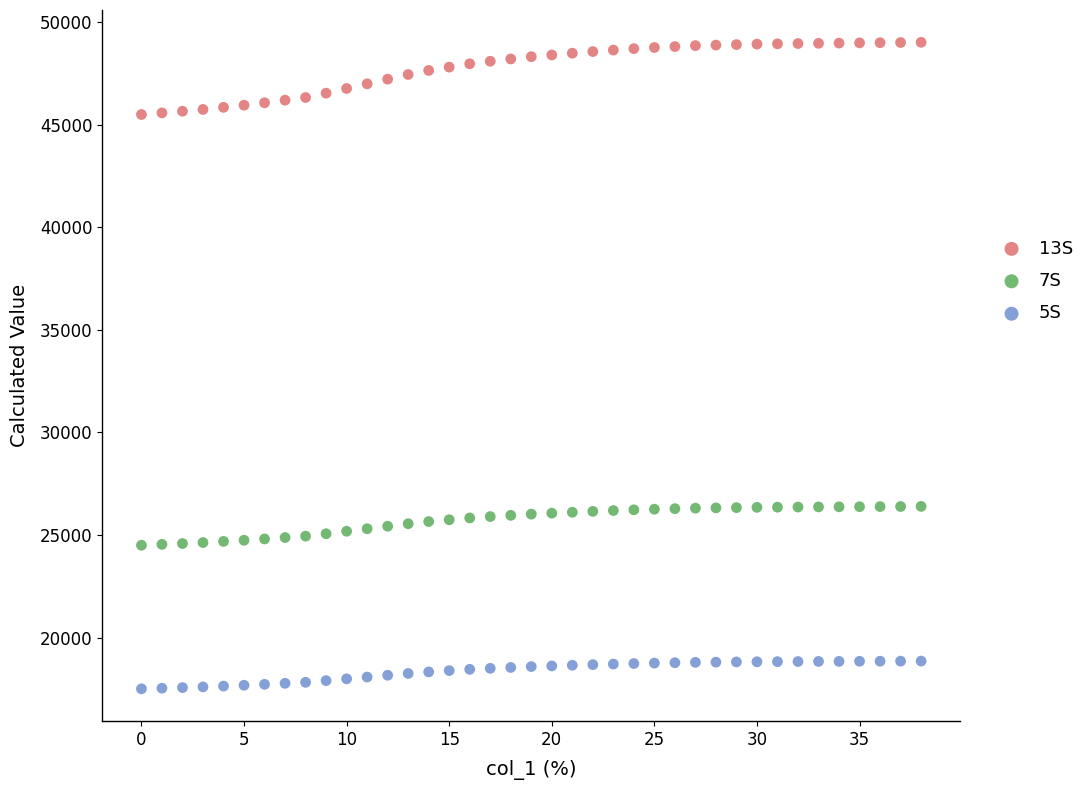

Across all data points, what is the range of Y values (max minus min)?

31519